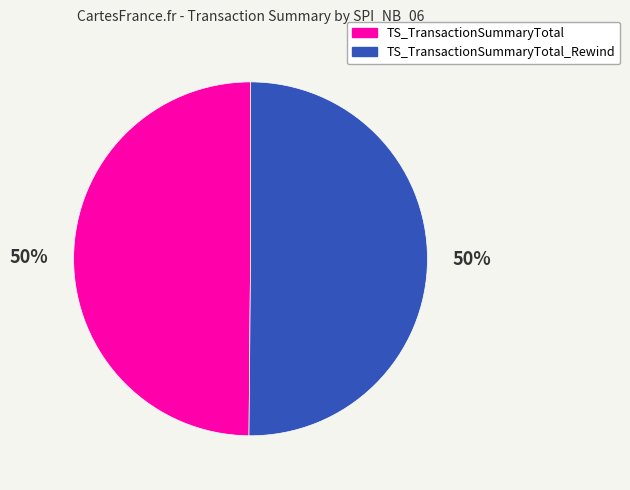

How many segments does this pie chart have?

2